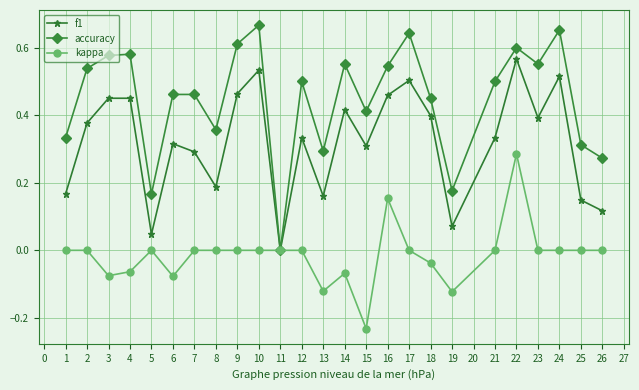

List the series in order of their overall mean, highest first.

accuracy, f1, kappa